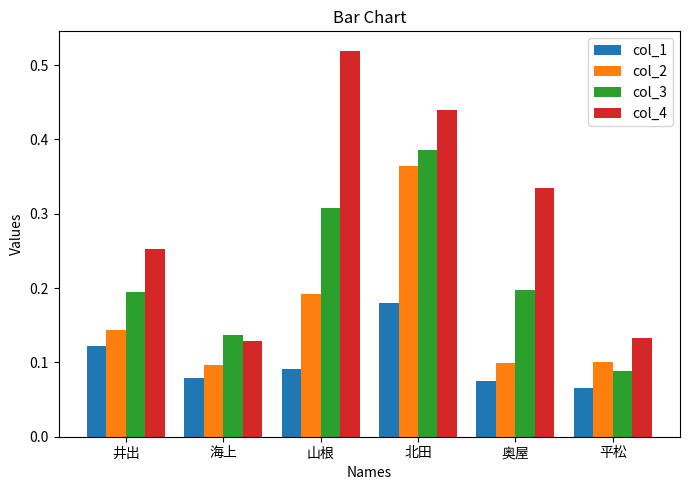

Which category has the lowest value in the col_3 series?

平松